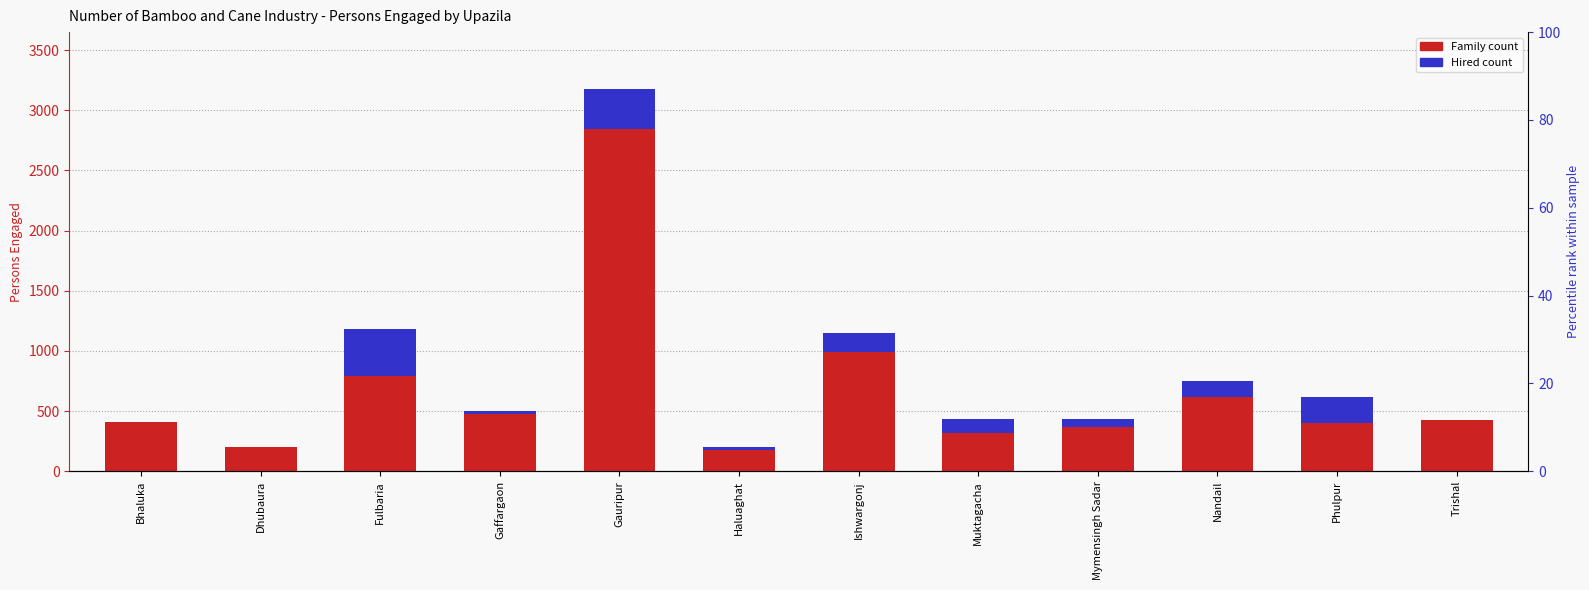

What is the value of the Family bar at the 10th from the left?

616